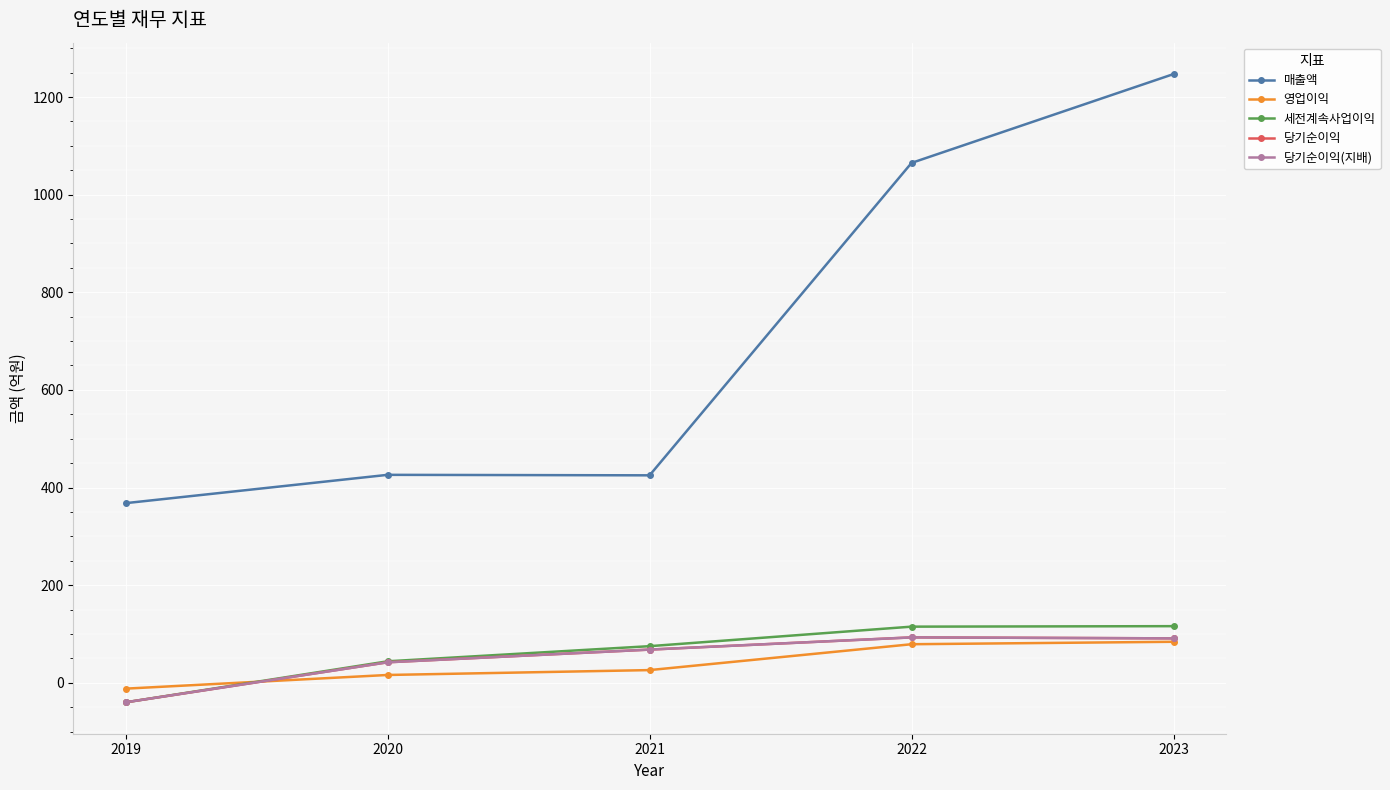

Does the chart have visible grid lines?

Yes